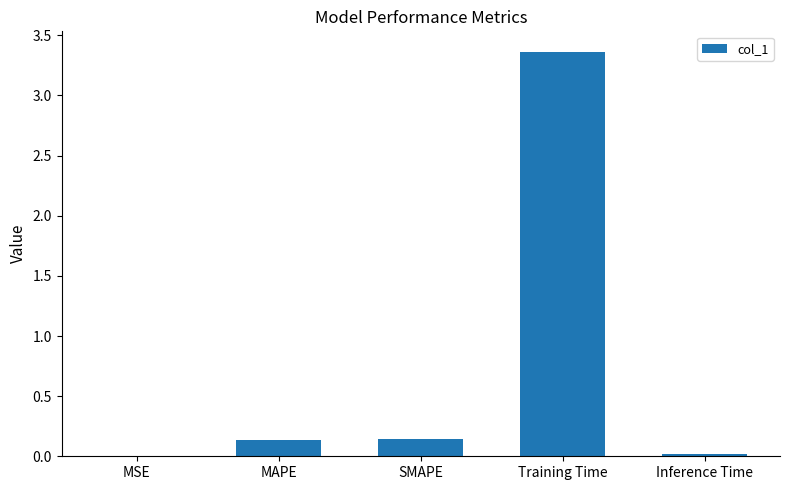

Are the bars horizontal?

No